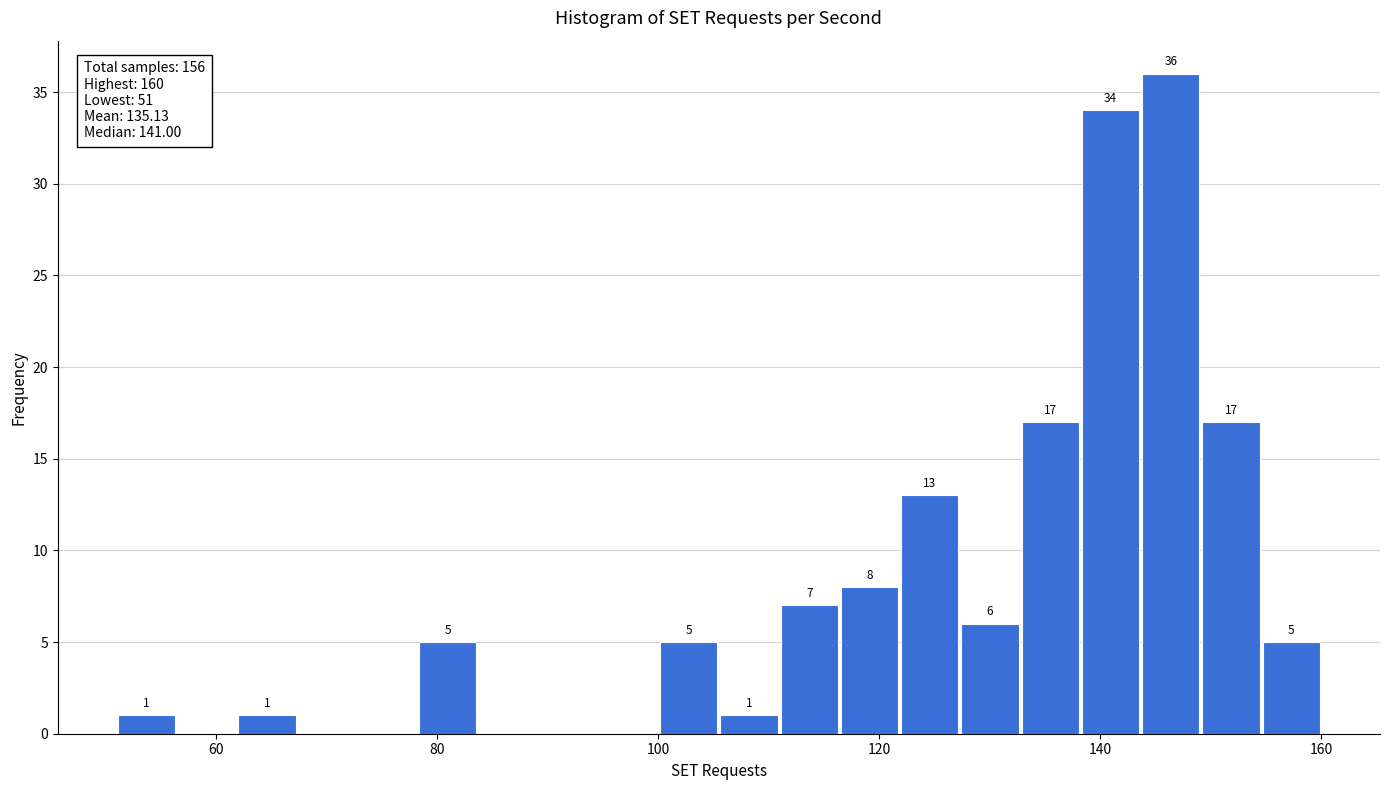

Around what value on the x-axis is the tallest bar? Give the approximate position of its centre, as read against the axis.

146